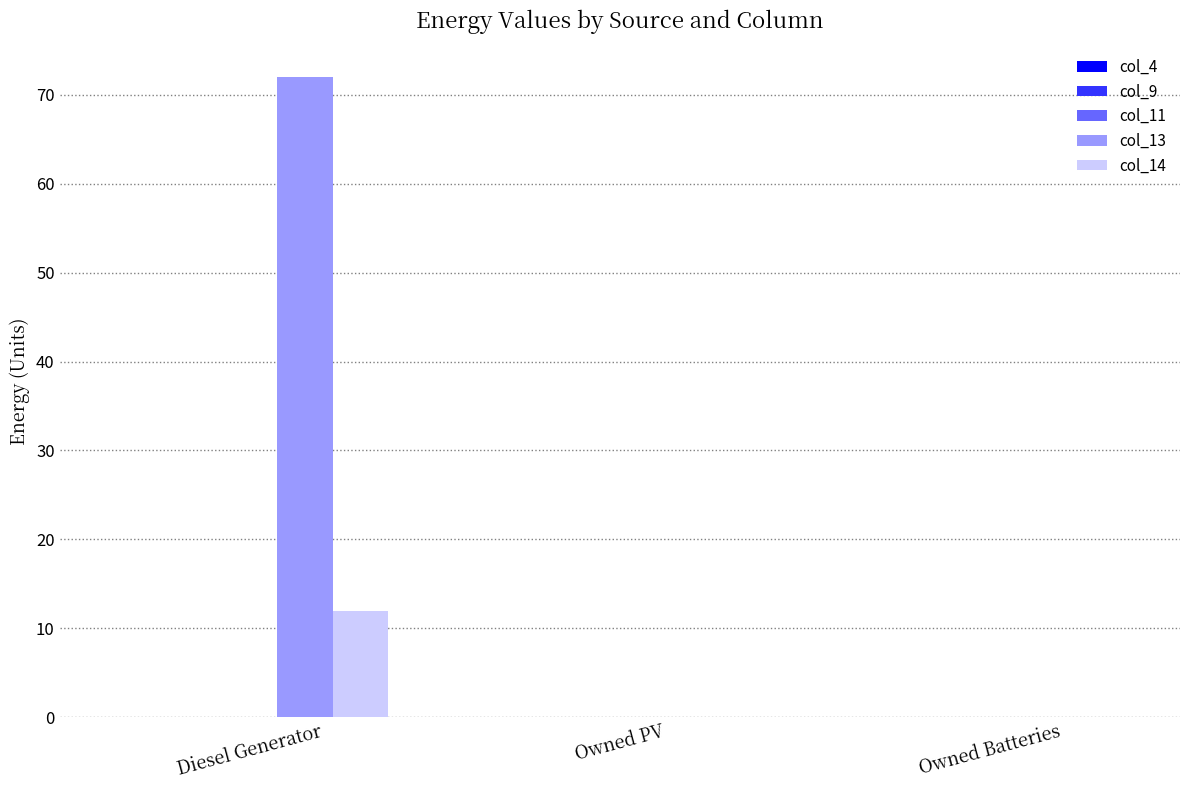

Is the value of col_13 at Owned PV greater than the value of col_14 at Diesel Generator?

No